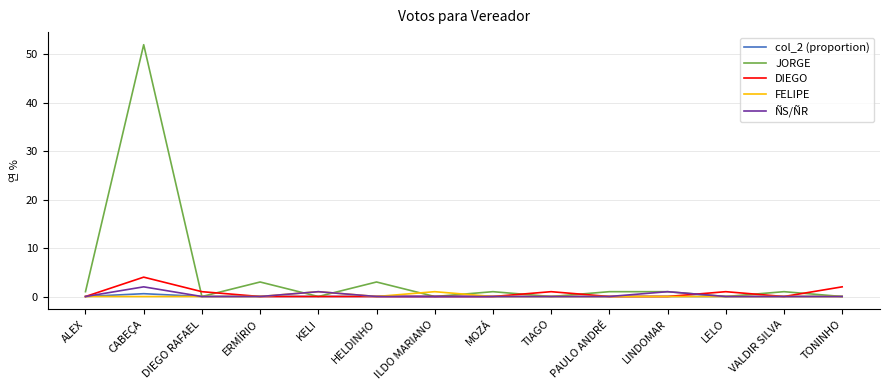

What is the sum of all FELIPE values?

2.0